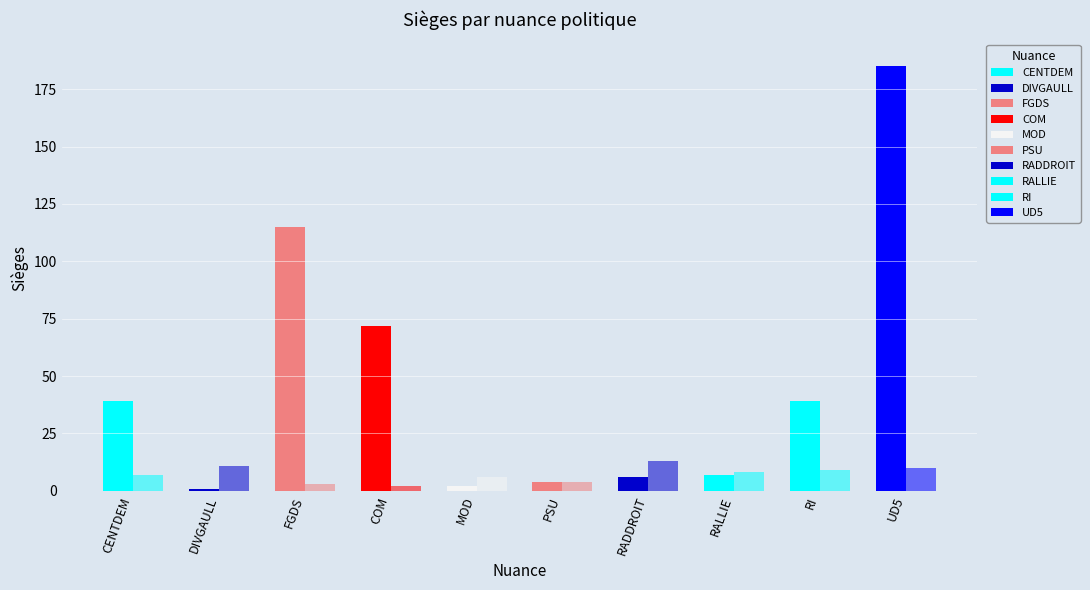

How many distinct data groups are displayed?

2